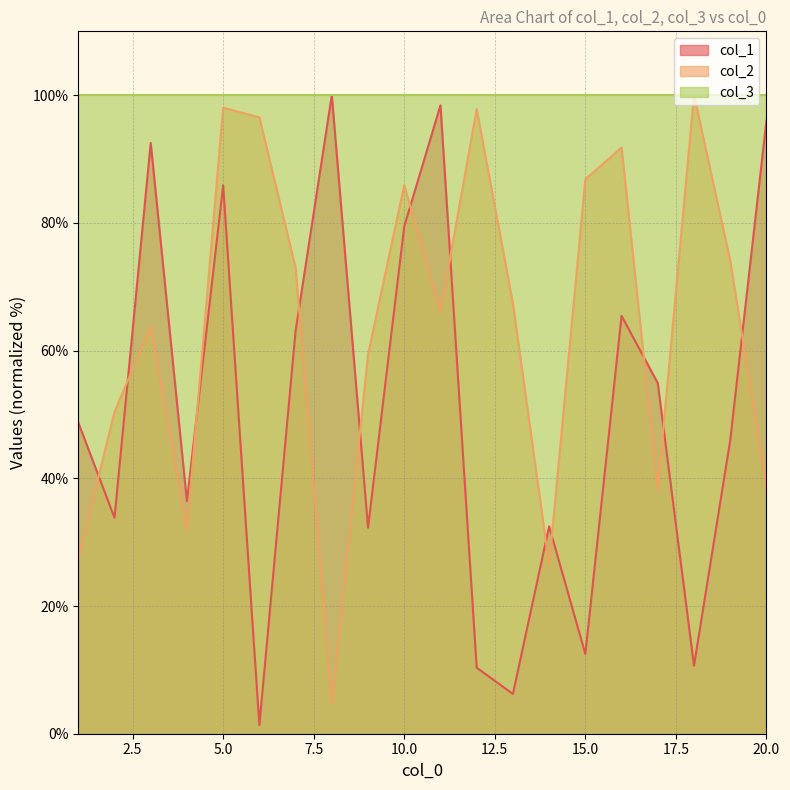

How many categories are shown in the chart?

20